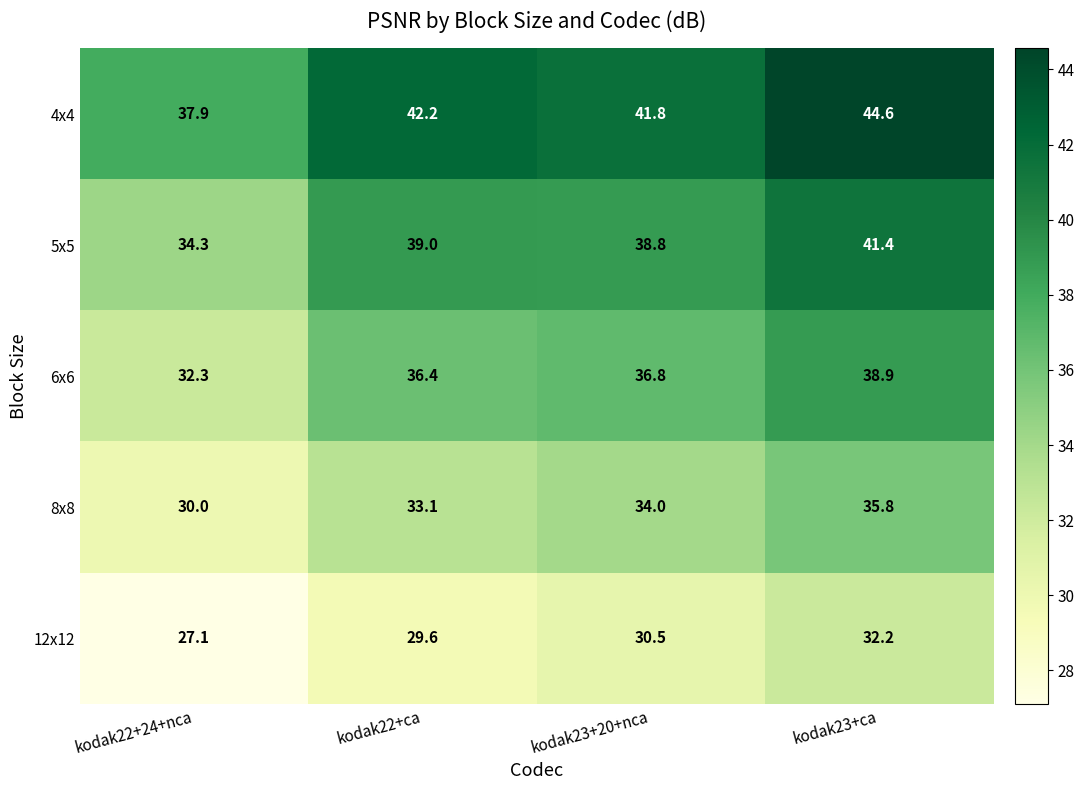

Reading left to right, list all the values displayed in this chart.

4x4: 37.9	42.2	41.8	44.6
5x5: 34.3	39.0	38.8	41.4
6x6: 32.3	36.4	36.8	38.9
8x8: 30.0	33.1	34.0	35.8
12x12: 27.1	29.6	30.5	32.2